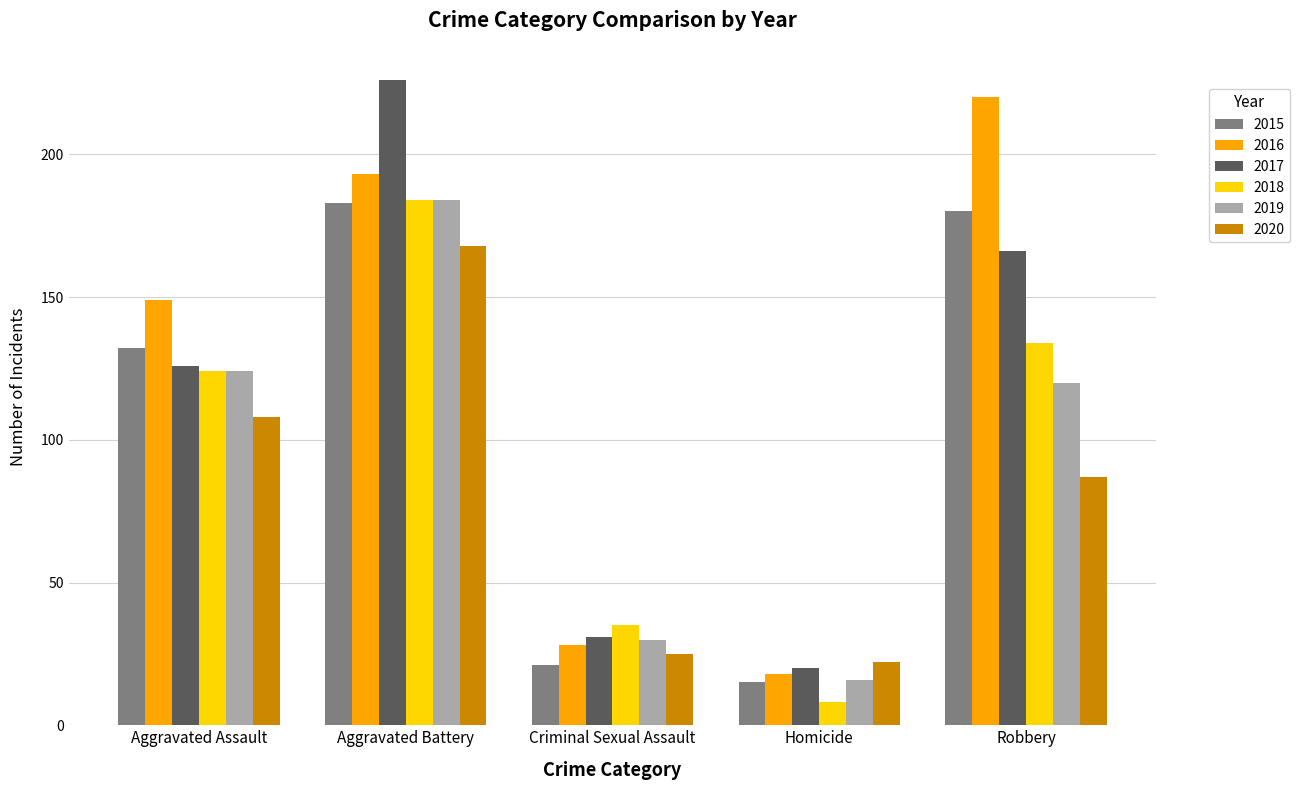

What is the maximum value shown in the chart?

226